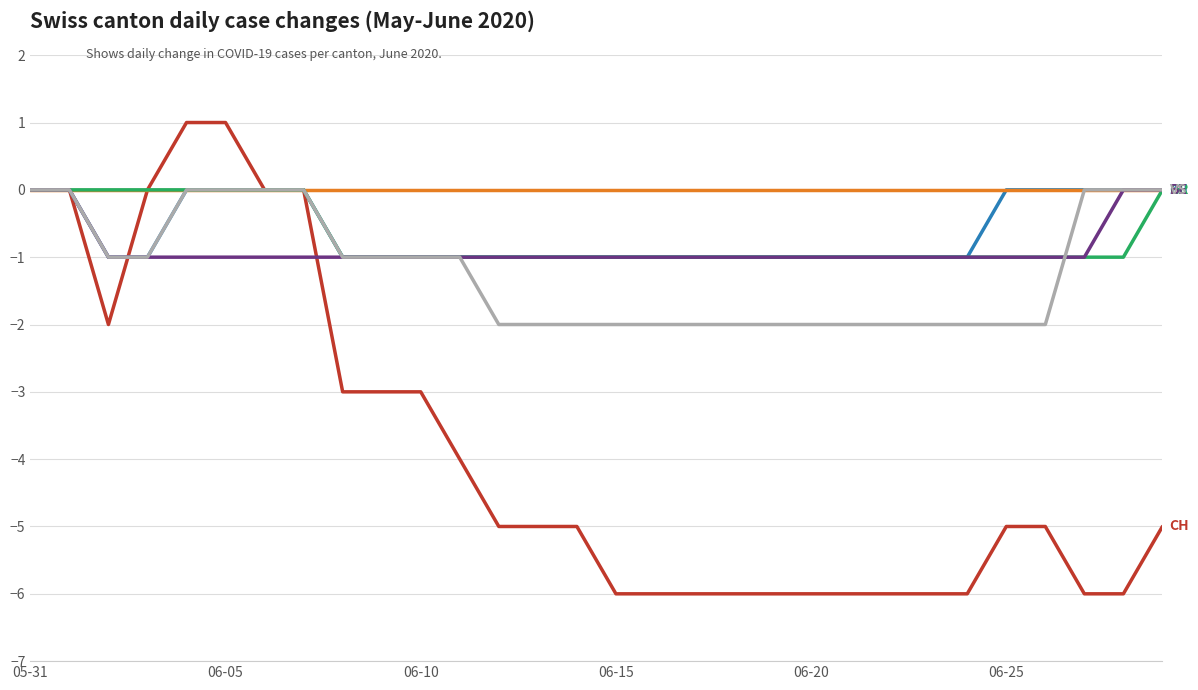

What is the smallest value displayed?

-6